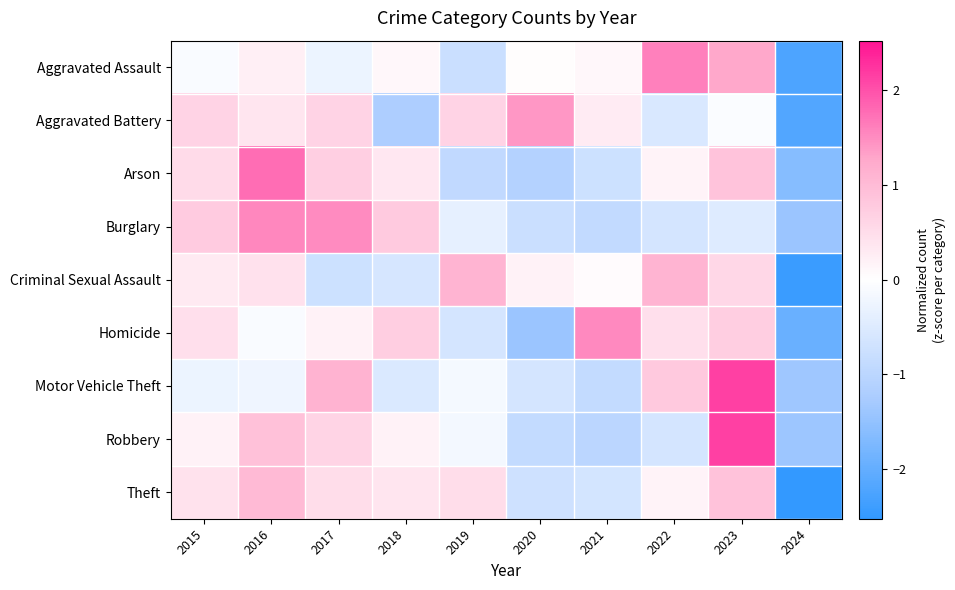

Which category has the lowest value across all series?

2024